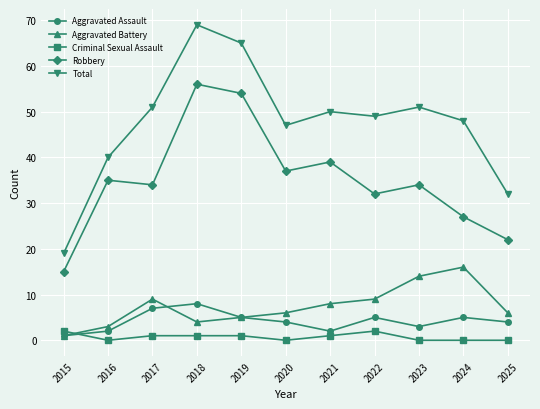

At which category does Aggravated Battery reach its first local peak?

2017